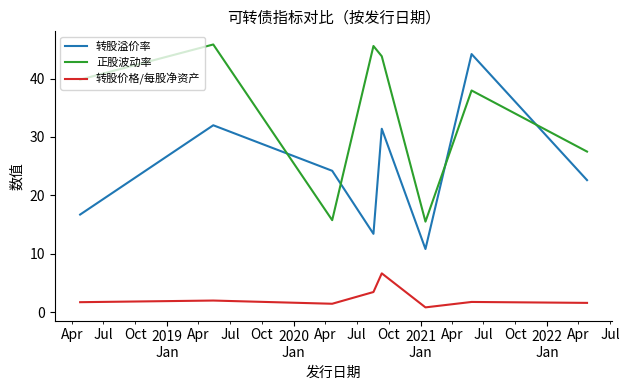

Which series has the largest total across all categories?

正股波动率